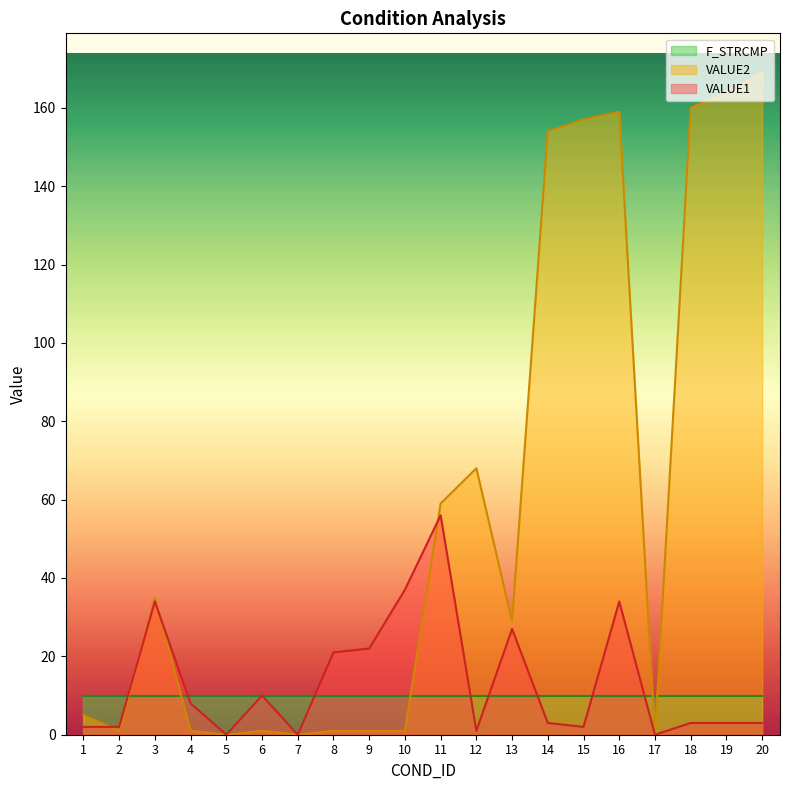

The value of VALUE2 at 5 is 0. True or false?

True